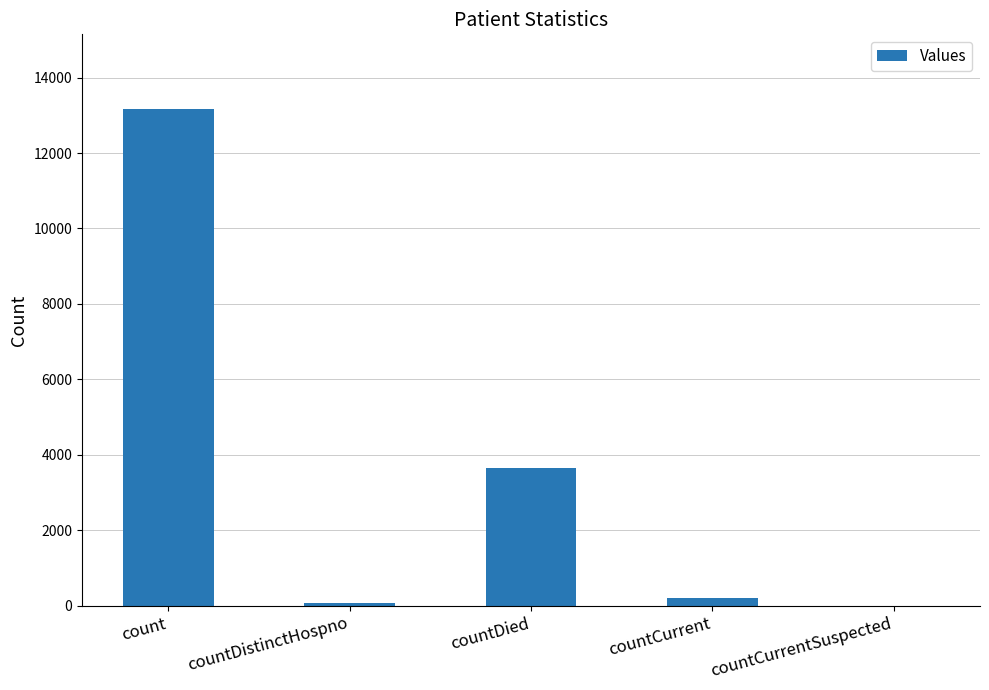

The chart shows a value of 22443 at count. True or false?

False